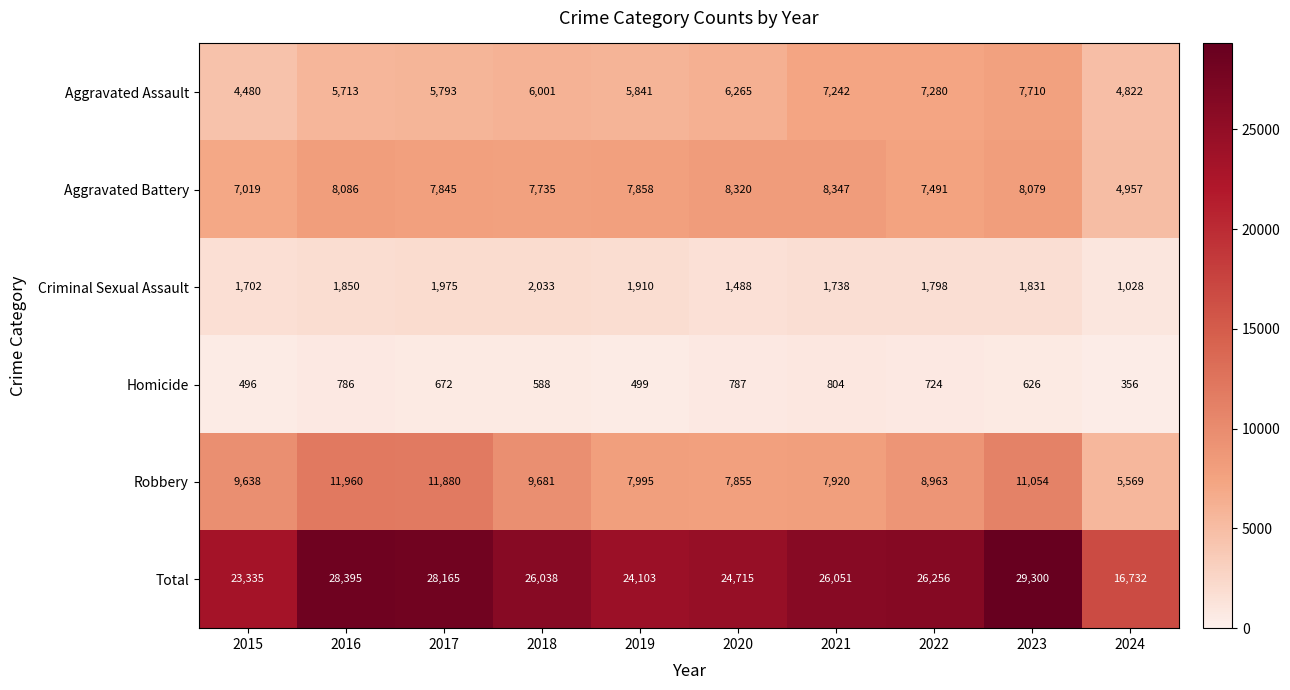

The Total series shows 24715 at 2020. True or false?

True